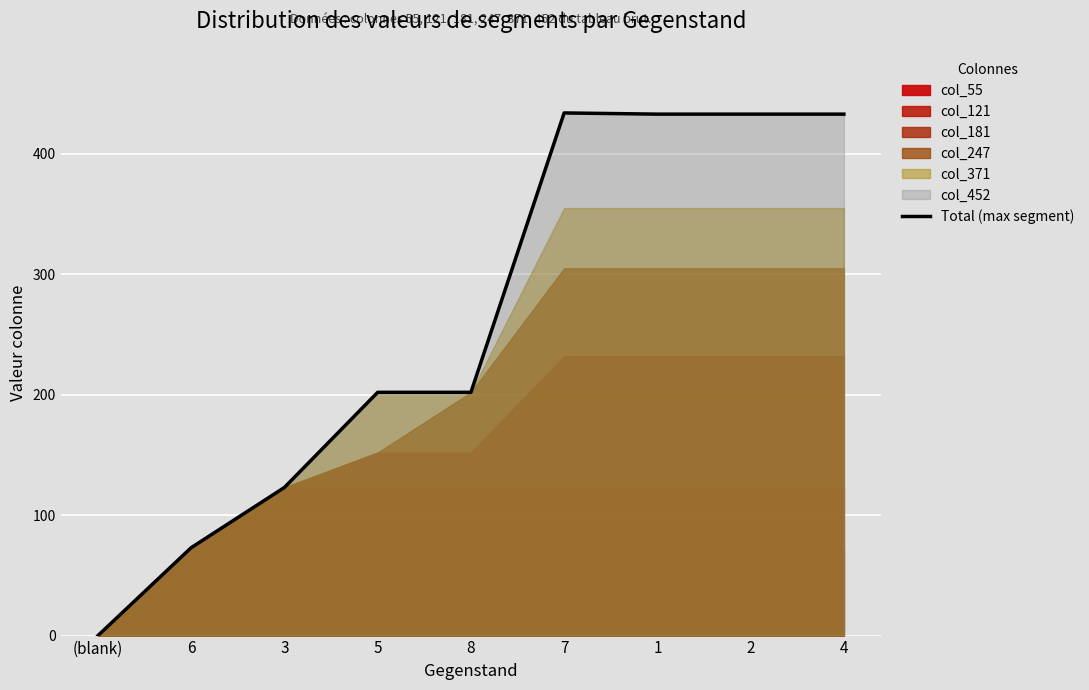

List the labels in order of value, smallest first.

(blank), 6, 3, 5, 8, 1, 2, 4, 7